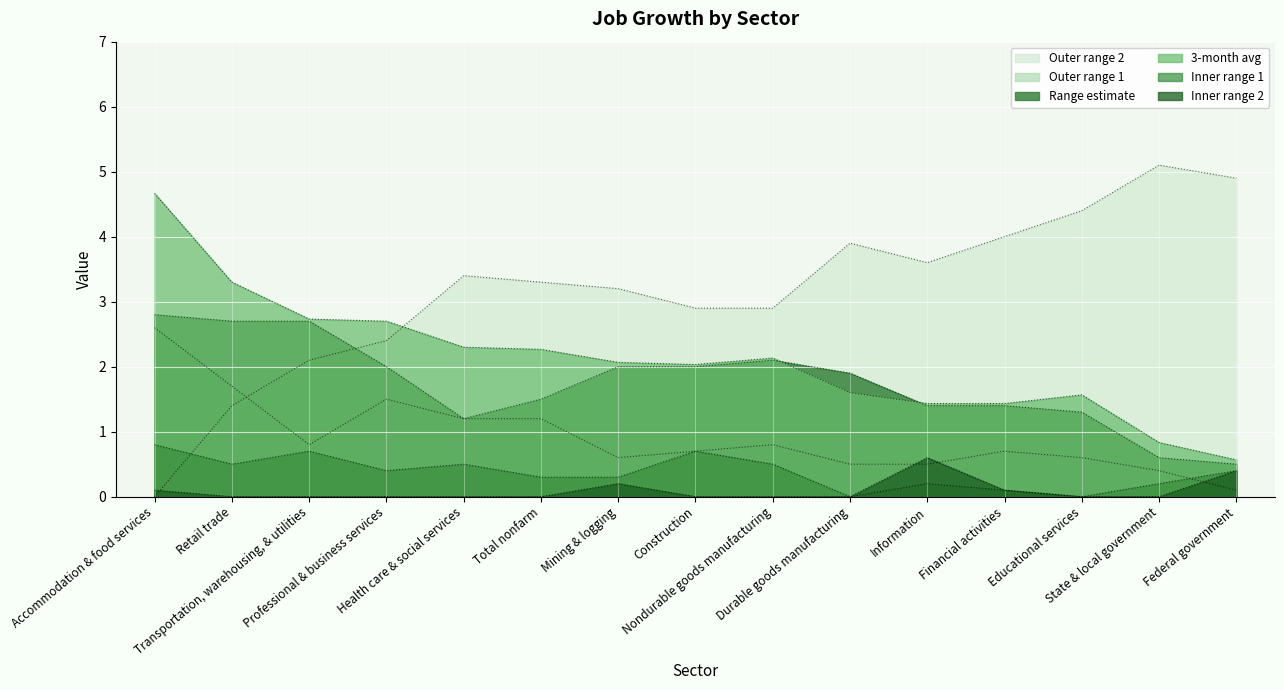

Rank the series by their maximum value, from lowest to highest.

range2, range1, outer1, rangest, lt3m, outer2